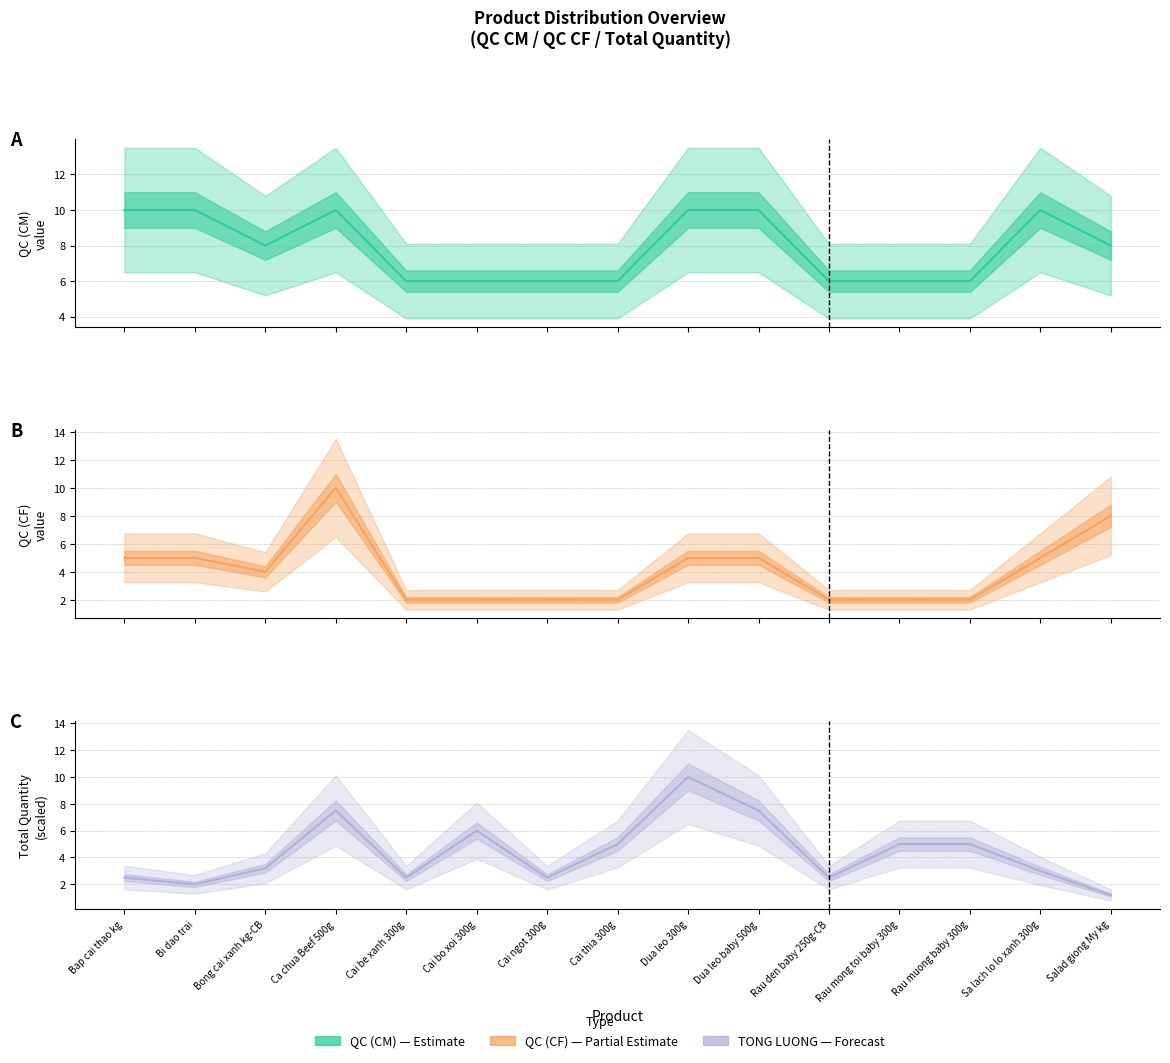

Does the chart display data point markers on the line(s)?

No